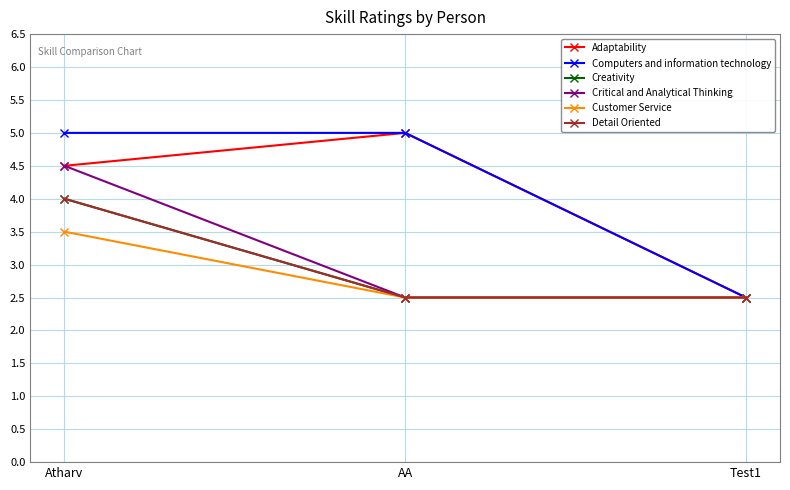

Is this an area chart (filled region under the line)?

No